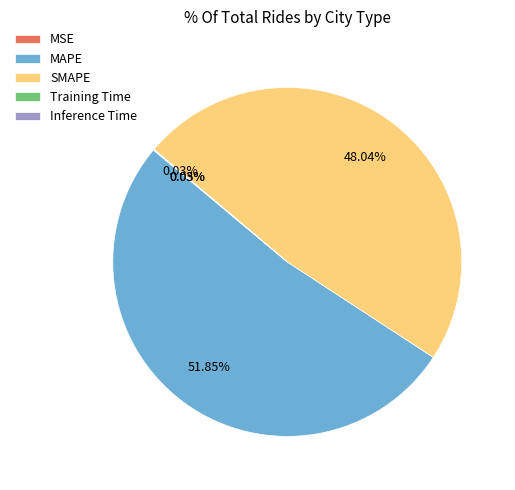

To the nearest percent, what is the average slice percentage?

20%